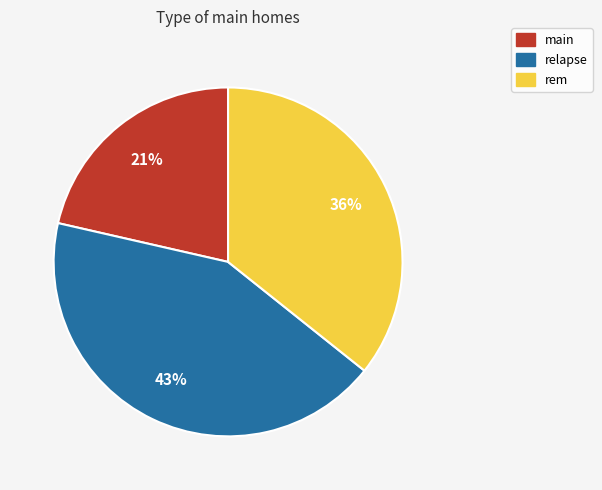

Approximately how many times larger is the value at relapse compared to main?

2.0